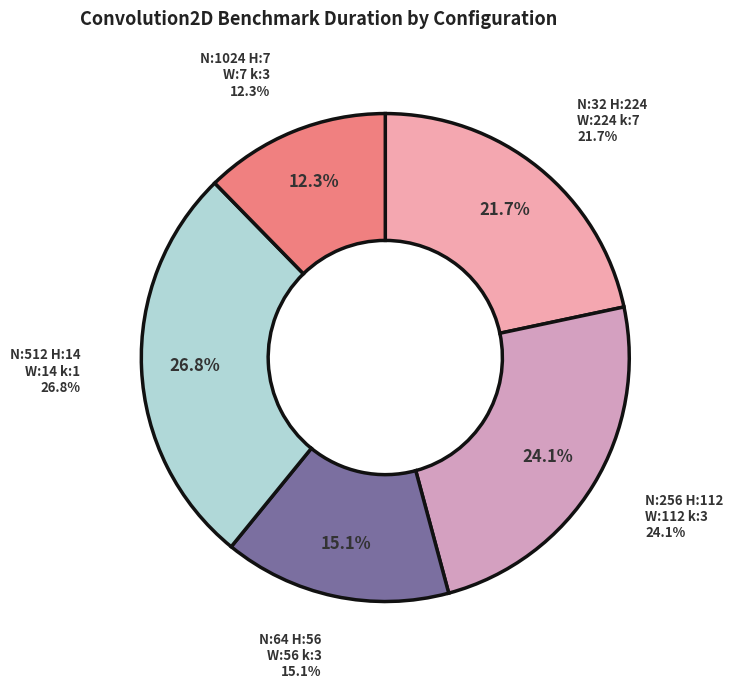

Count the number of slices in the pie.

5